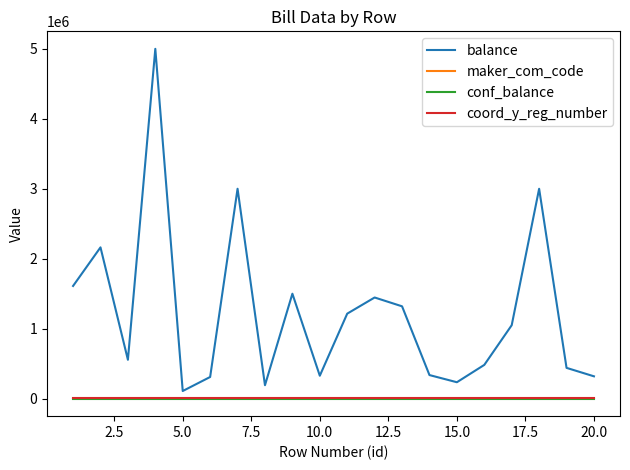

True or false: maker_com_code and conf_balance cross at least once.

False